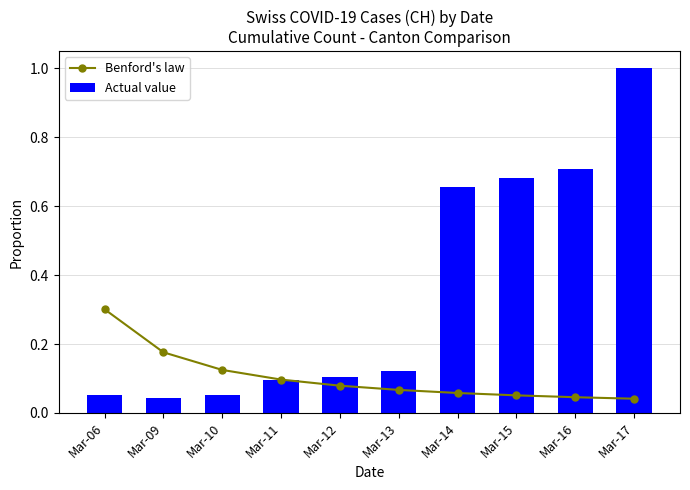

Reading right to left, what are all the values shown in this chart?

Benford's law: 0.0	0.0	0.1	0.1	0.1	0.1	0.1	0.1	0.2	0.3
Actual value: 1.0	0.7	0.7	0.7	0.1	0.1	0.1	0.1	0.0	0.1